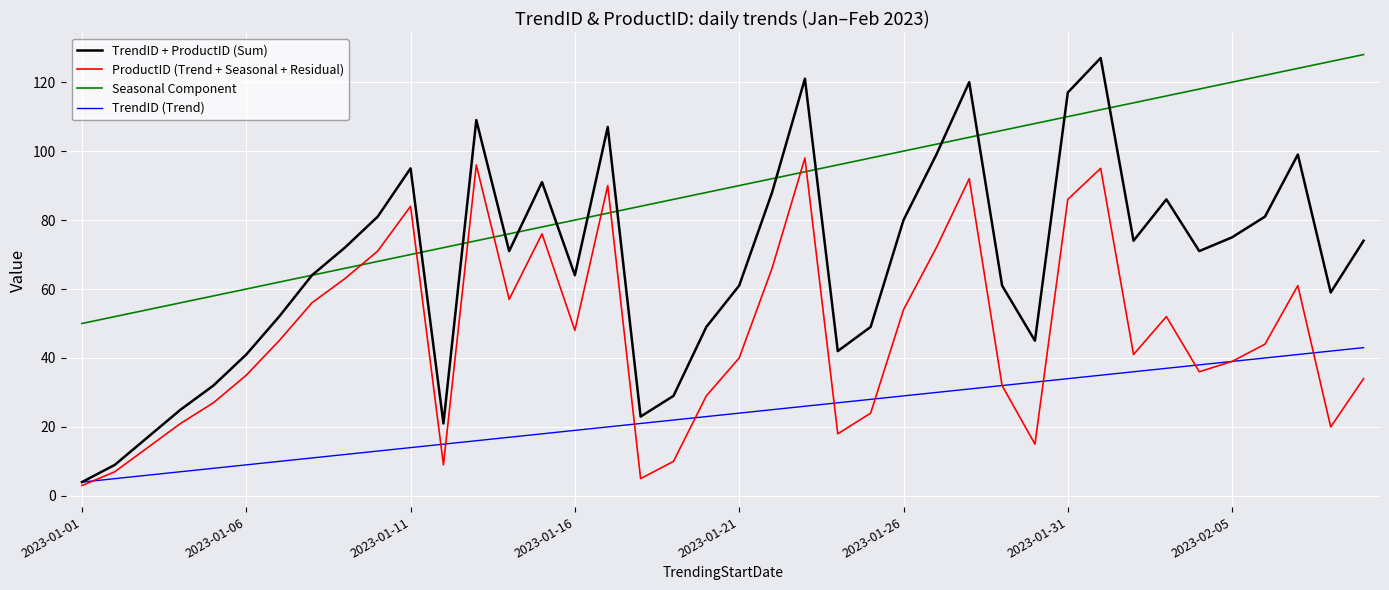

Which series ends up on top after the final intersection of ProductID (Trend + Seasonal + Residual) and TrendID (Trend)?

TrendID (Trend)